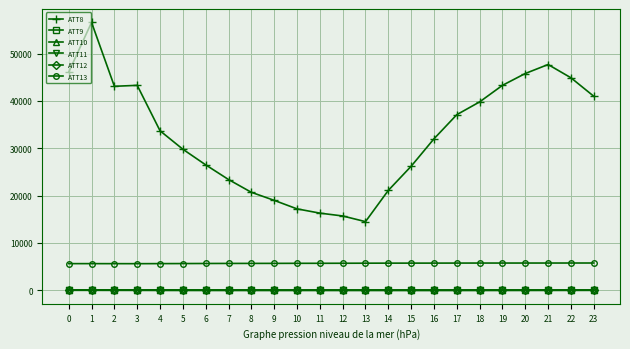

At which category does the chart reach its peak across all series?

1